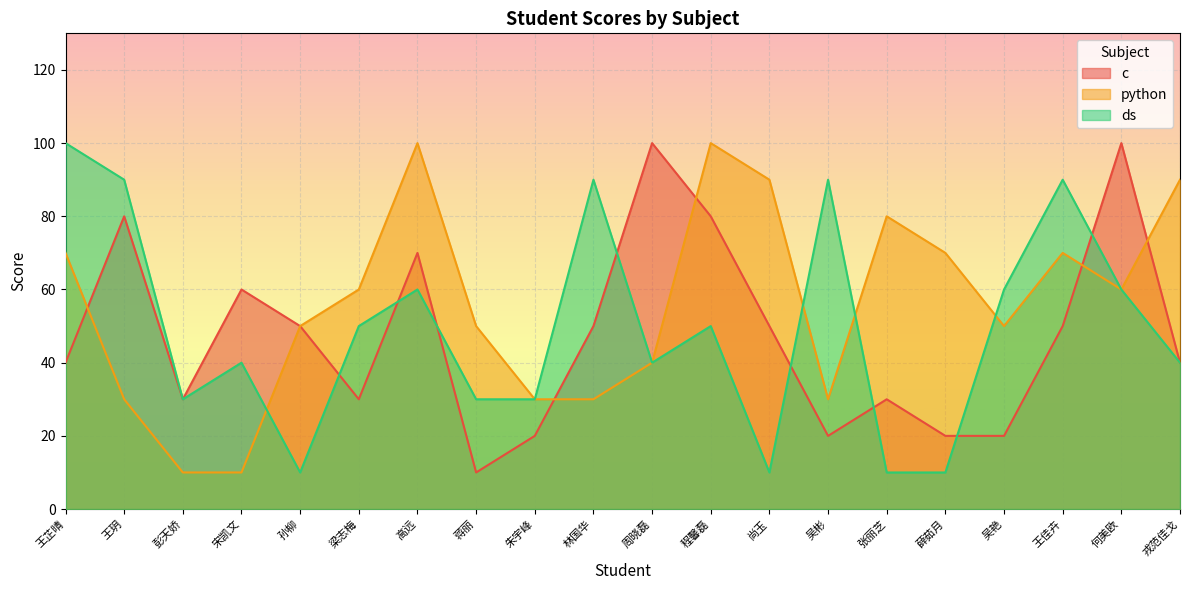

At how many categories does at least one series exceed 67?

13